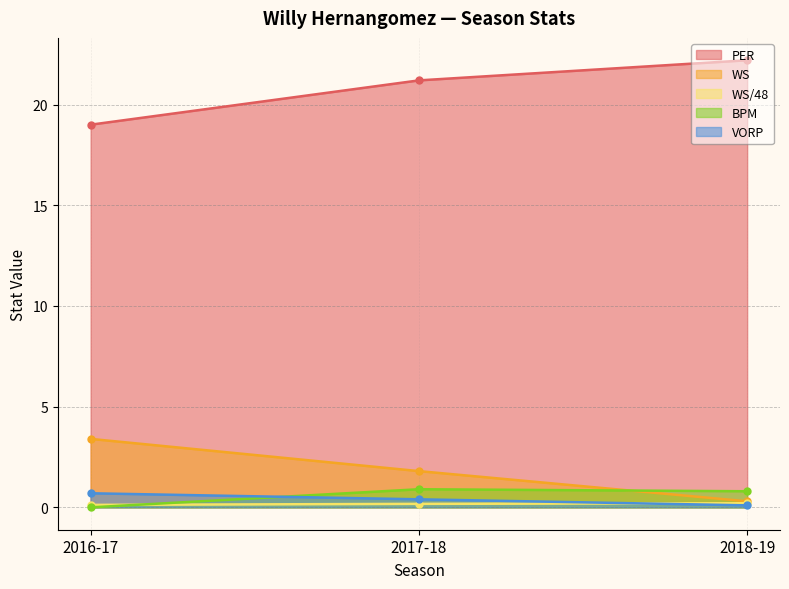

Which category has the highest value in the WS/48 series?

2018-19